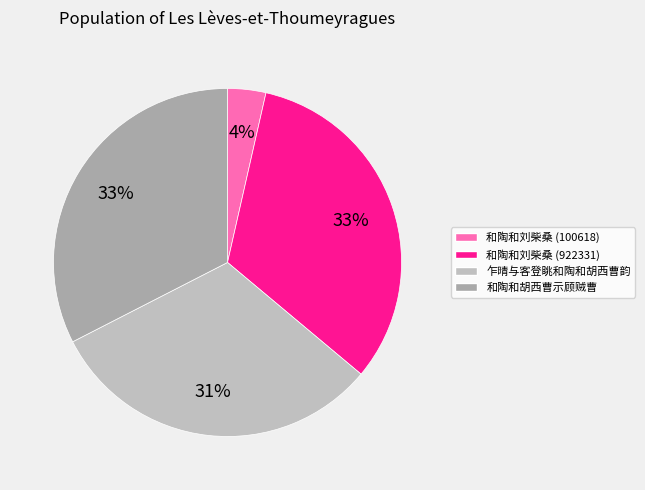

Is there a majority slice in this chart?

No